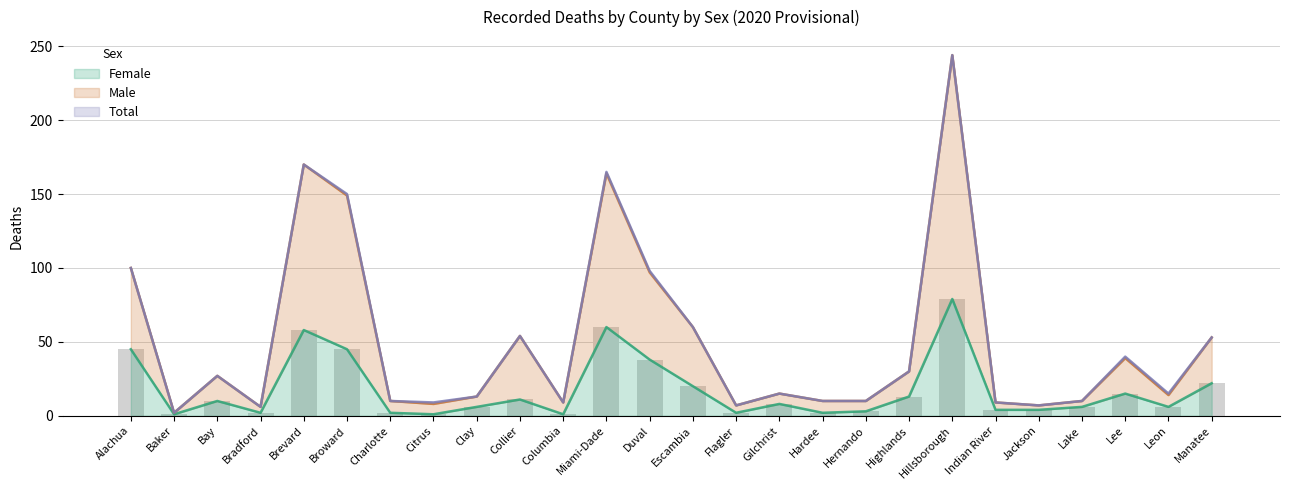

Reading left to right, list all the values displayed in this chart.

Female: 45	1	10	2	58	45	2	1	6	11	1	60	38	20	2	8	2	3	13	79	4	4	6	15	6	22
Male: 100	2	27	6	170	149	10	8	13	54	9	164	97	60	7	15	10	10	30	244	9	7	10	39	14	53
Total: 100	2	27	6	170	150	10	9	13	54	9	165	98	60	7	15	10	10	30	244	9	7	10	40	15	53